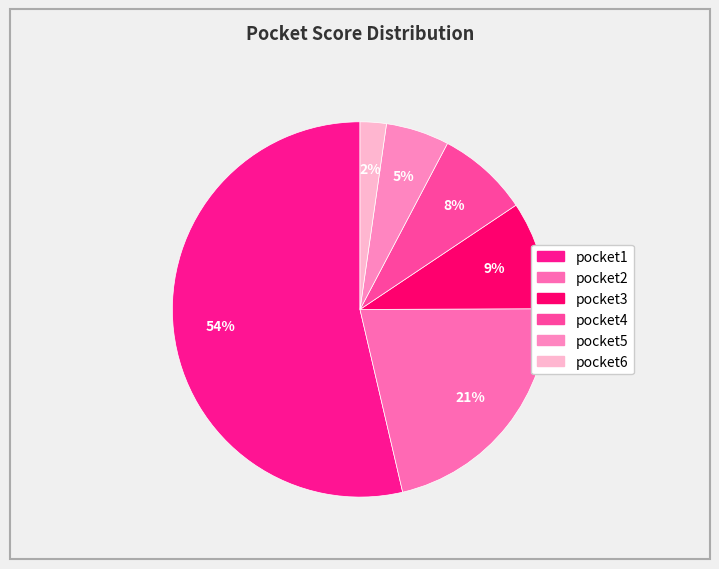

Rank the categories by value from lowest to highest.

pocket6, pocket5, pocket4, pocket3, pocket2, pocket1